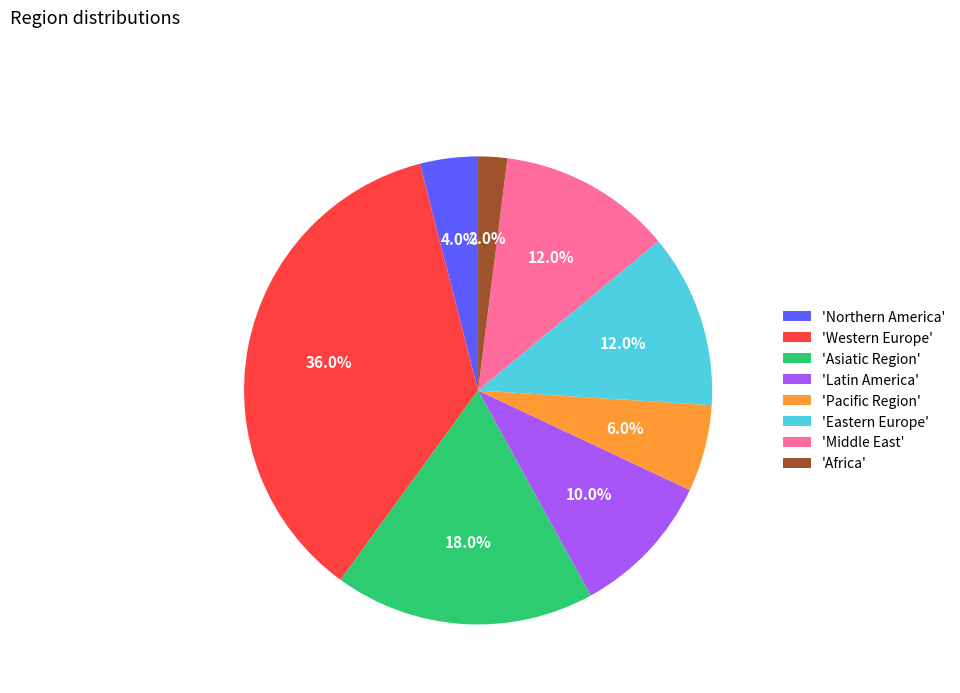

What percentage do 'Asiatic Region' and 'Western Europe' together represent?

54.0%